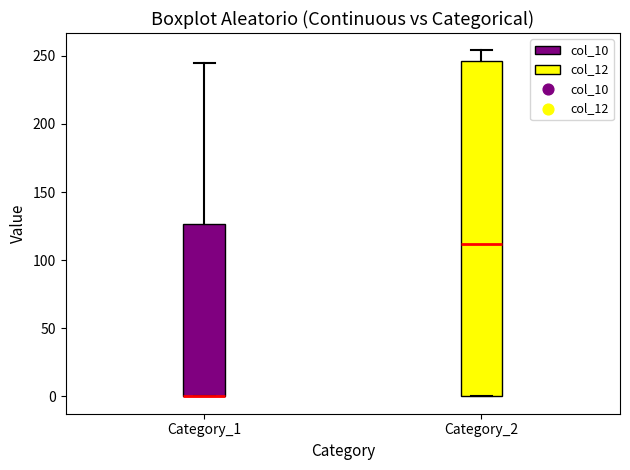

Reading left to right, transcribe this box plot: for each box, give where its median line is, the range the box spans, and where its two whiskers end, as read against the y-axis. The values are not printed on the chart, so give them approximately, as read against the axis.

Category_1: median 0 (drawn on the box's lower edge), box 0 to 125, whiskers 0 to 245
Category_2: median 110, box 0 to 245, whiskers 0 to 255